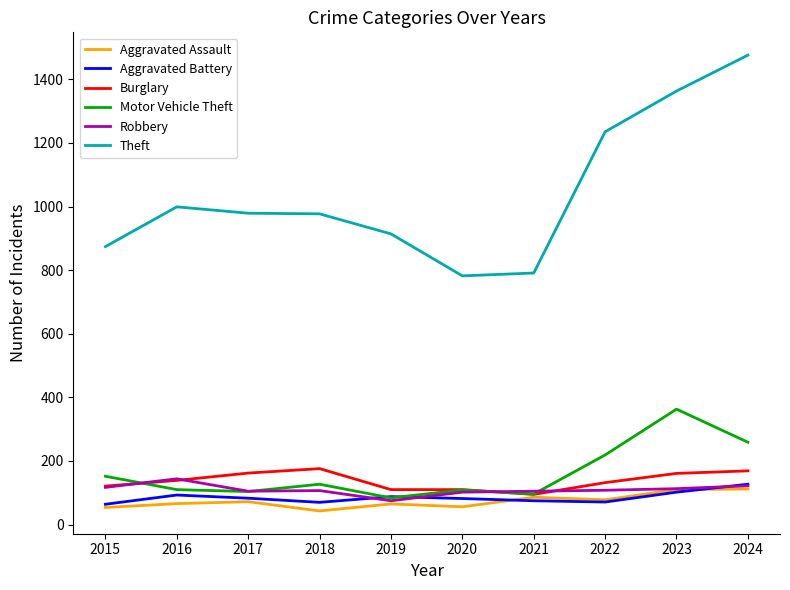

What is the total value across all series at 2024?

2265